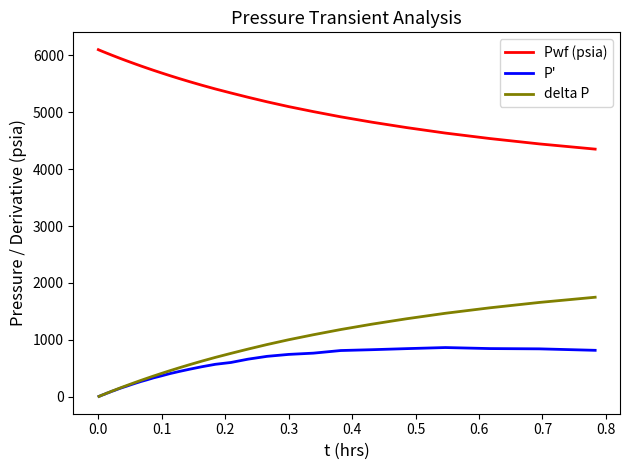

What is the highest value of the Pwf (psia) series?

6102.0